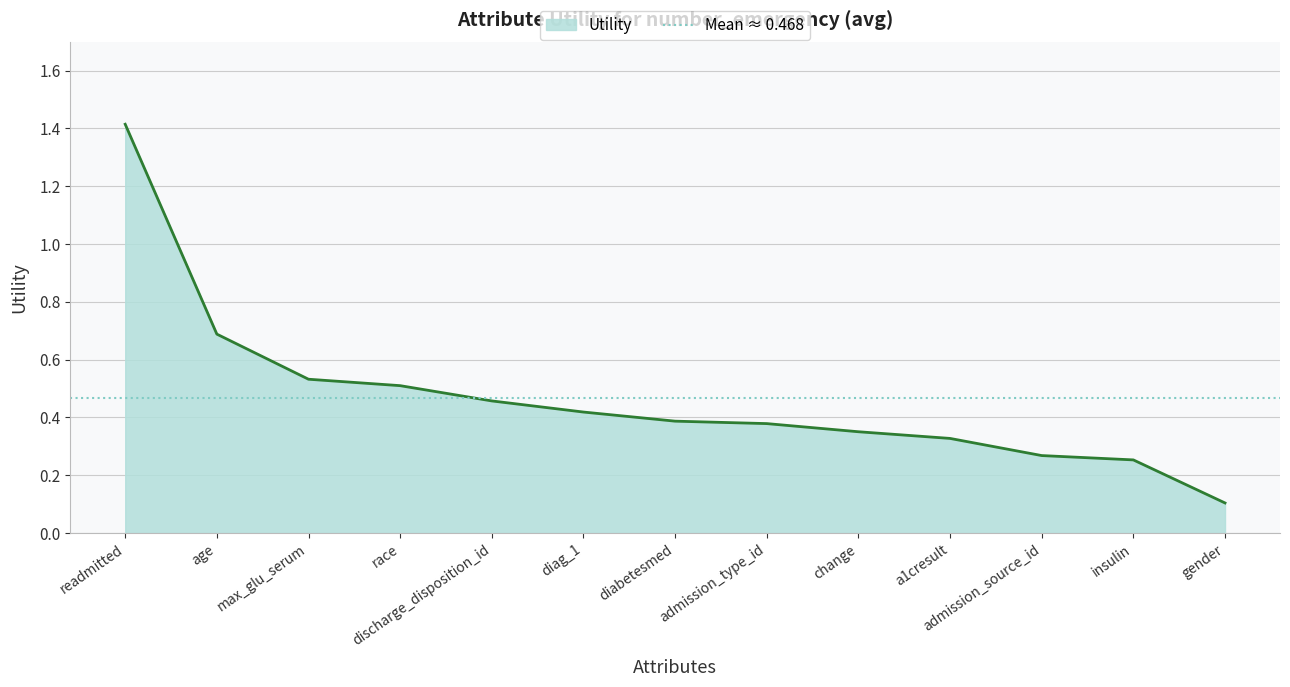

True or false: the data shows 1.4 at readmitted.

True